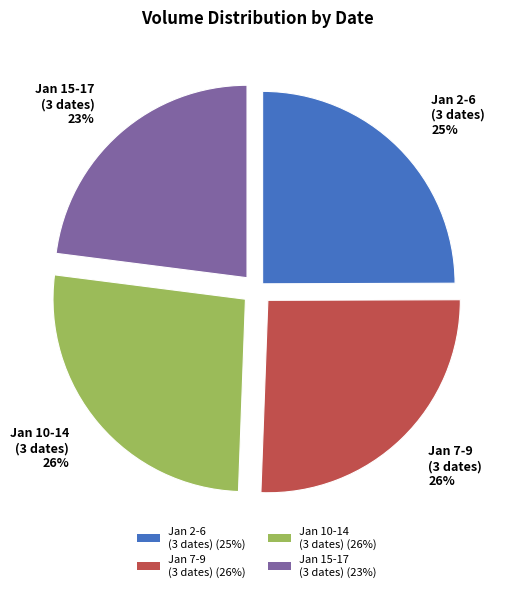

To the nearest percent, what is the combined percentage of Jan 7-9 (3 dates) and Jan 15-17 (3 dates)?

49%